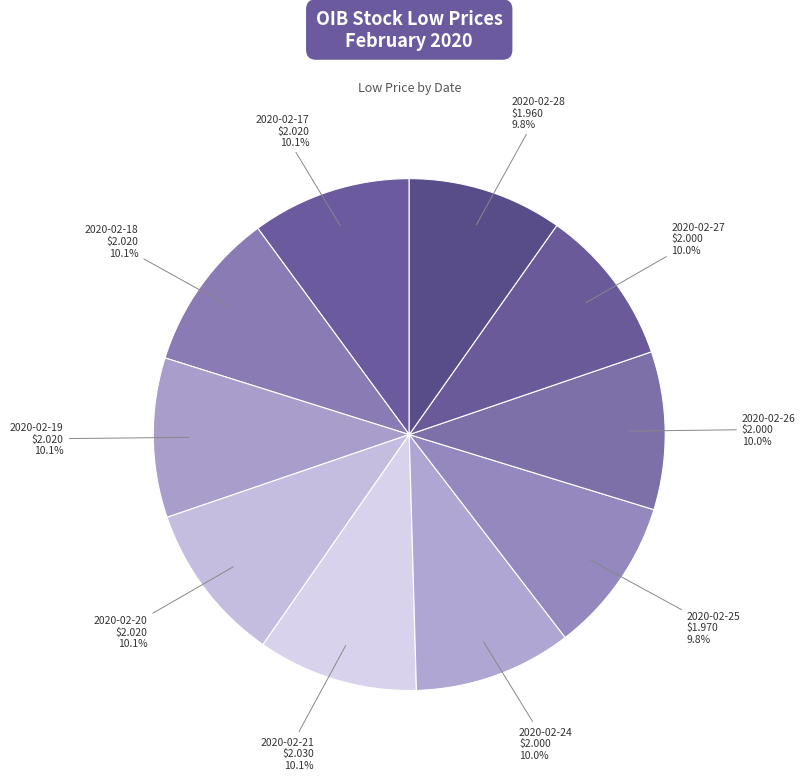

How many slices are in this pie chart?

10